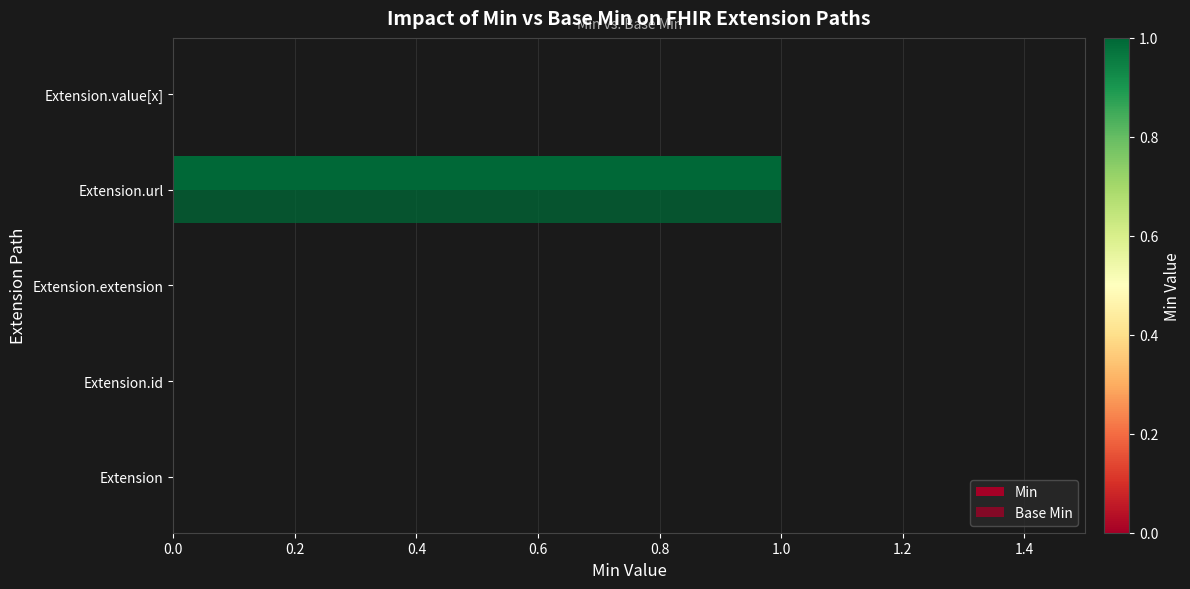

How many series are shown in this chart?

2